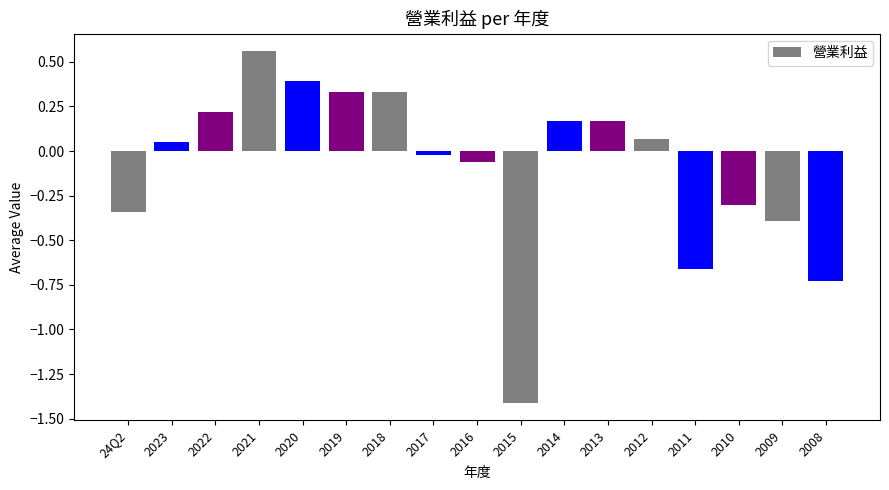

How many distinct data groups are displayed?

1